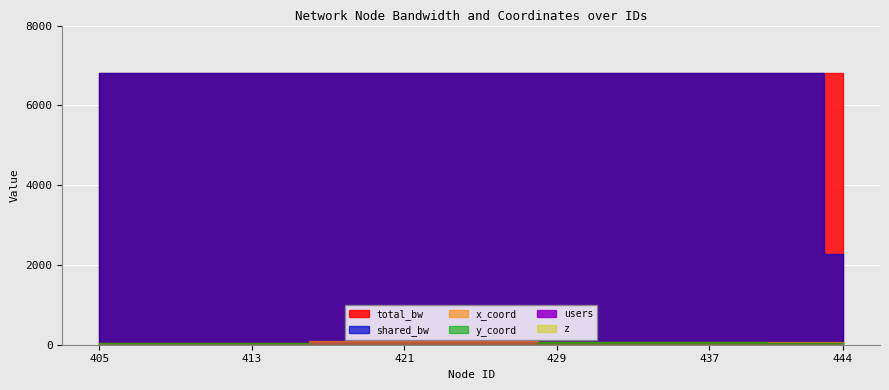

What is the difference between the second highest and second lowest values in the users series?

1.0